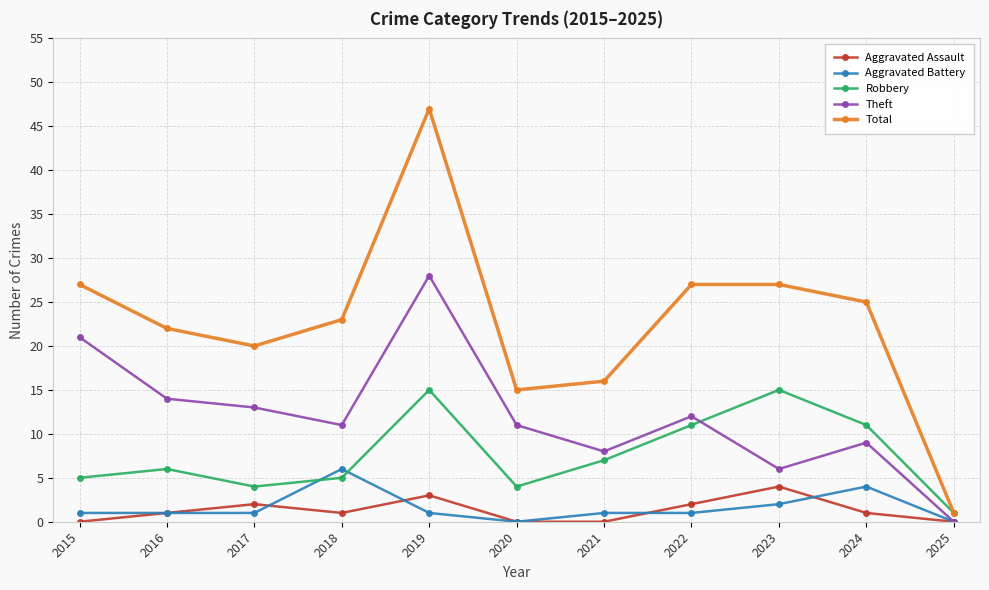

How many lines are shown in the chart?

5